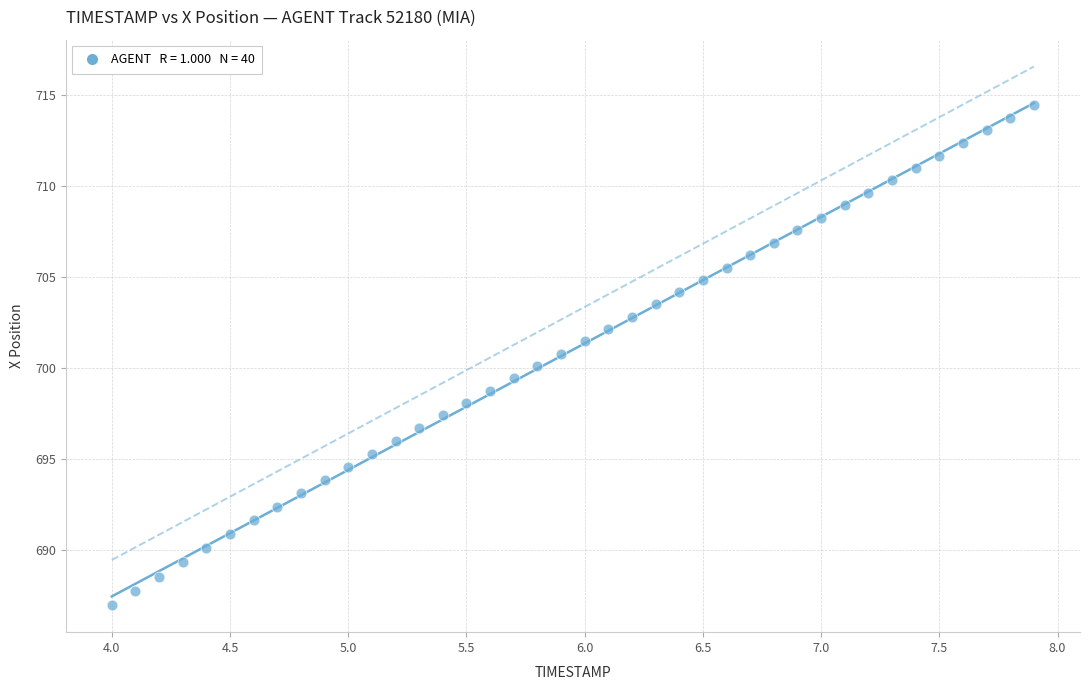

What is the range of X values (max minus min)?

3.9